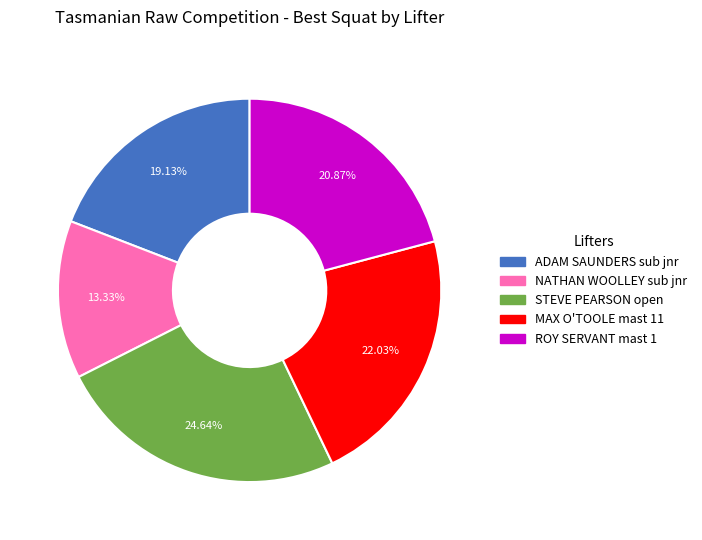

The MAX O'TOOLE mast 11 slice represents 22% of the pie. True or false?

True